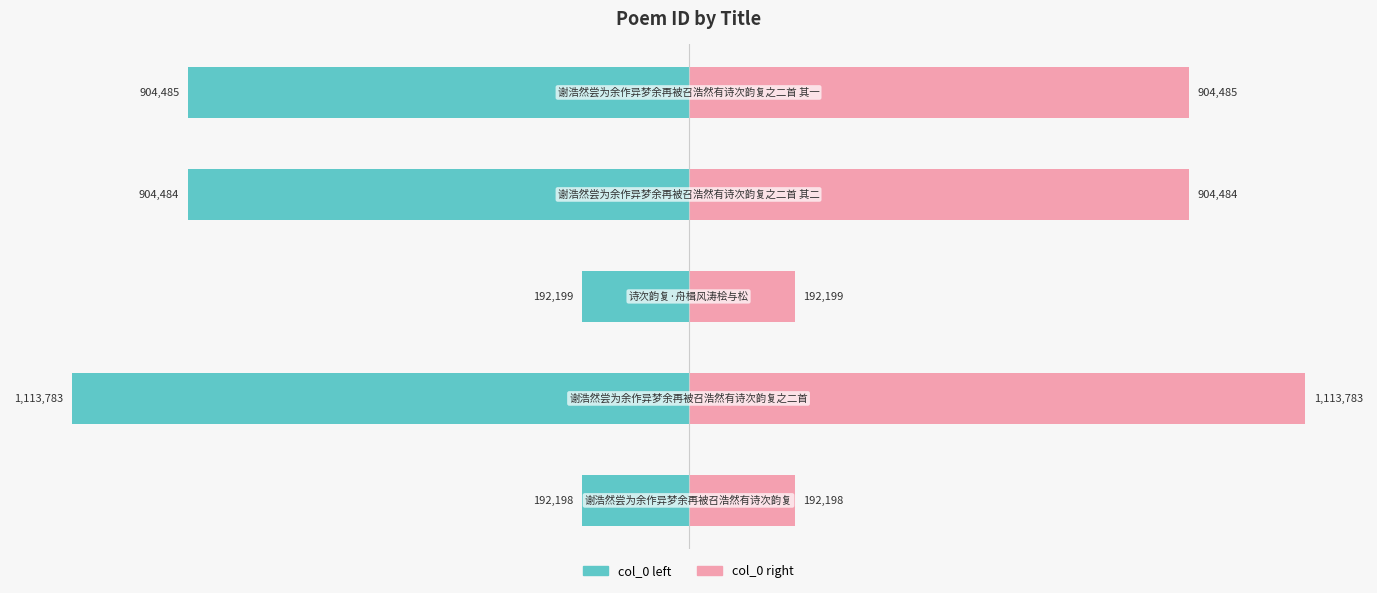

True or false: col_0 left has a value of -103586 at 2.

False